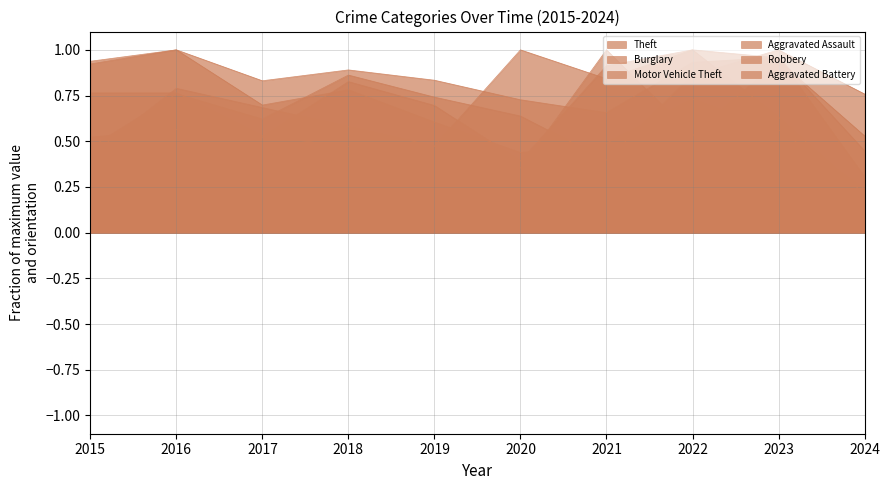

Which has a higher value, 2020 or 2023?

2023